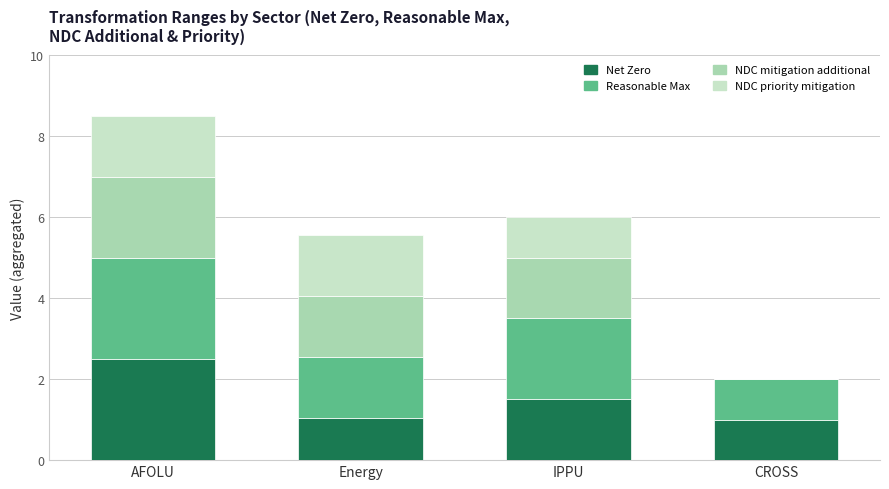

What is the approximate value of Net Zero at AFOLU?

2.5